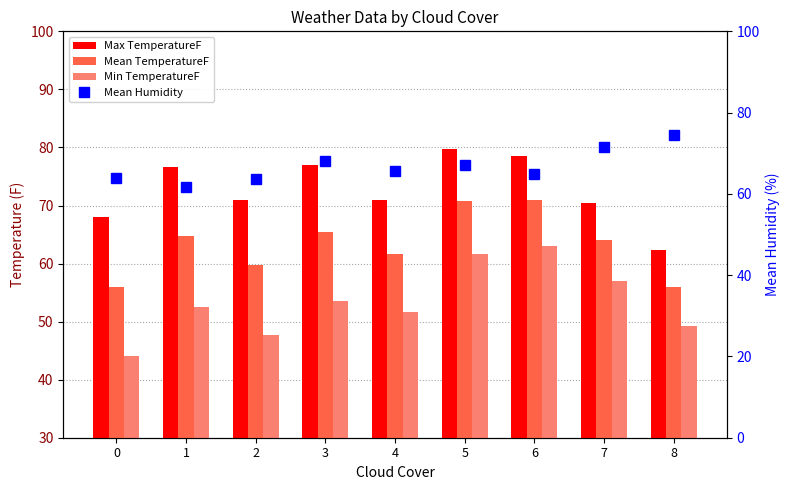

How many categories are shown in the chart?

9